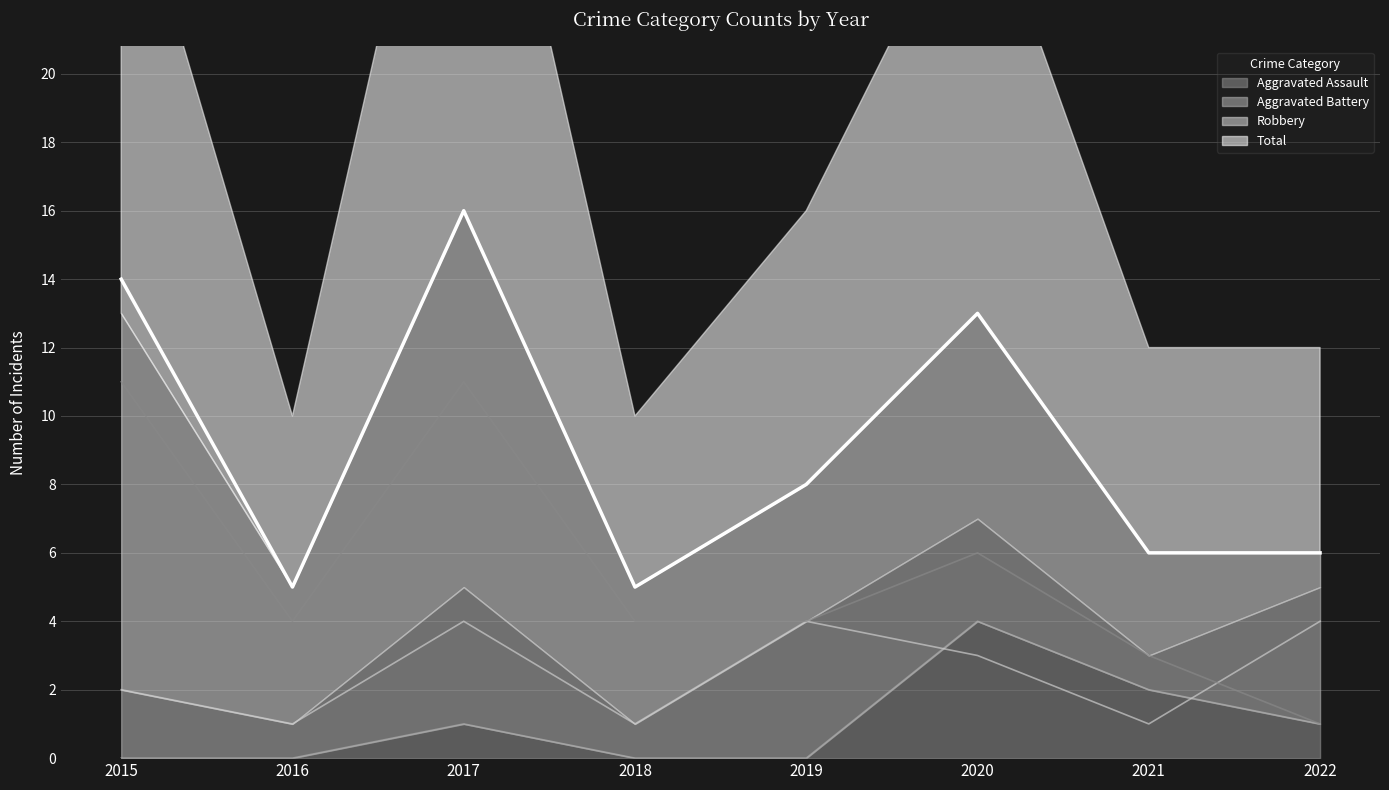

Which series has the widest spread of values?

Total